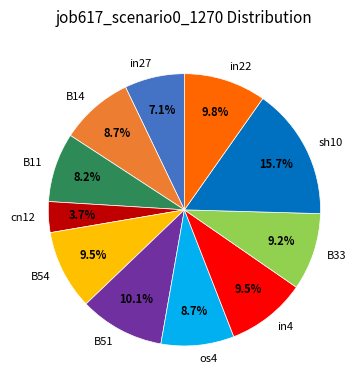

What percentage is the B14 slice, to the nearest percent?

9%